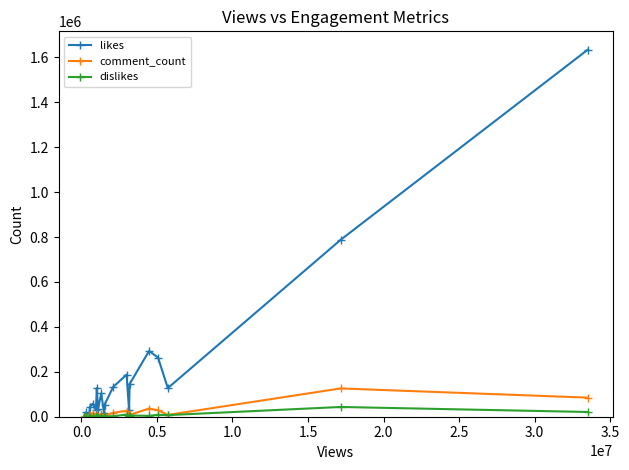

Which series has the largest total across all categories?

likes